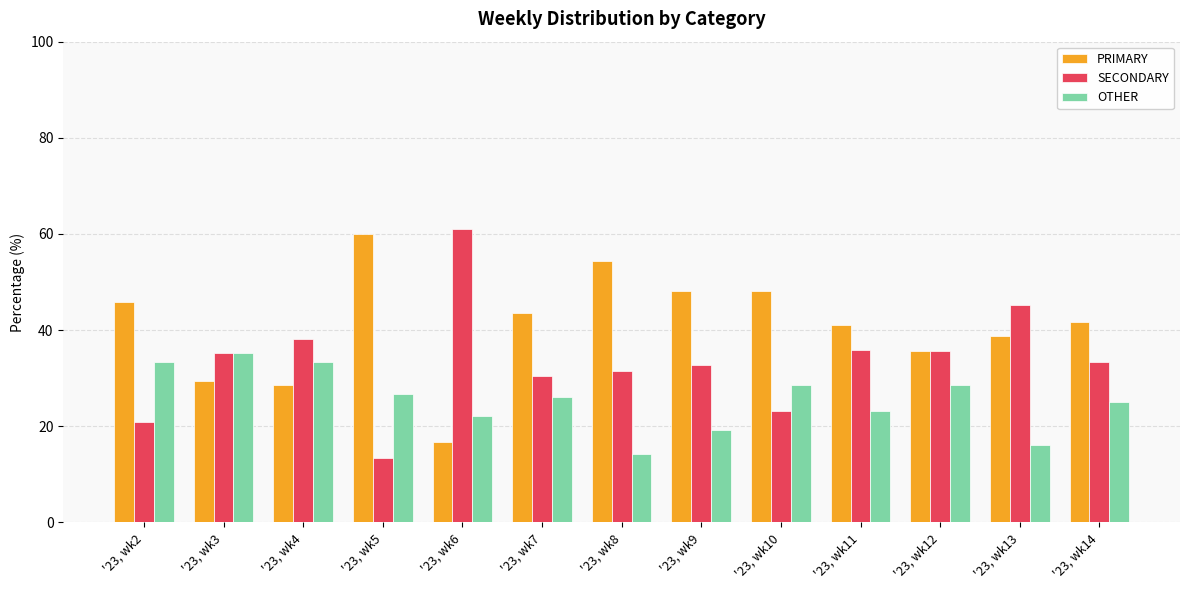

Is the value of OTHER at '23, wk6 greater than the value of PRIMARY at '23, wk3?

No